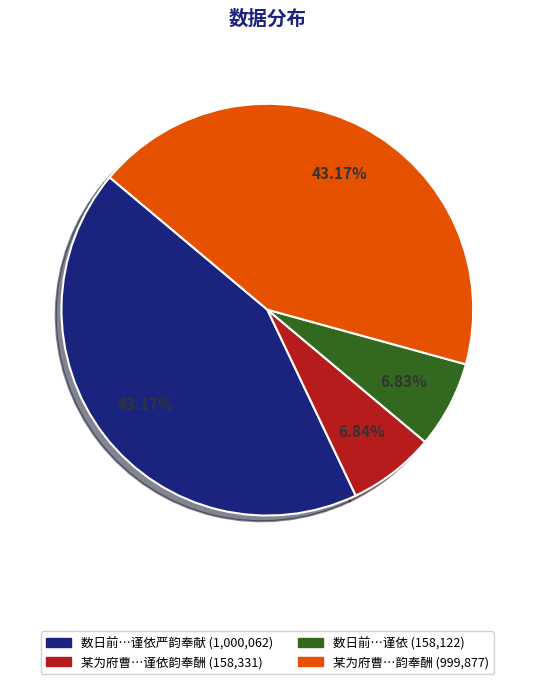

Does any single category account for the majority?

No